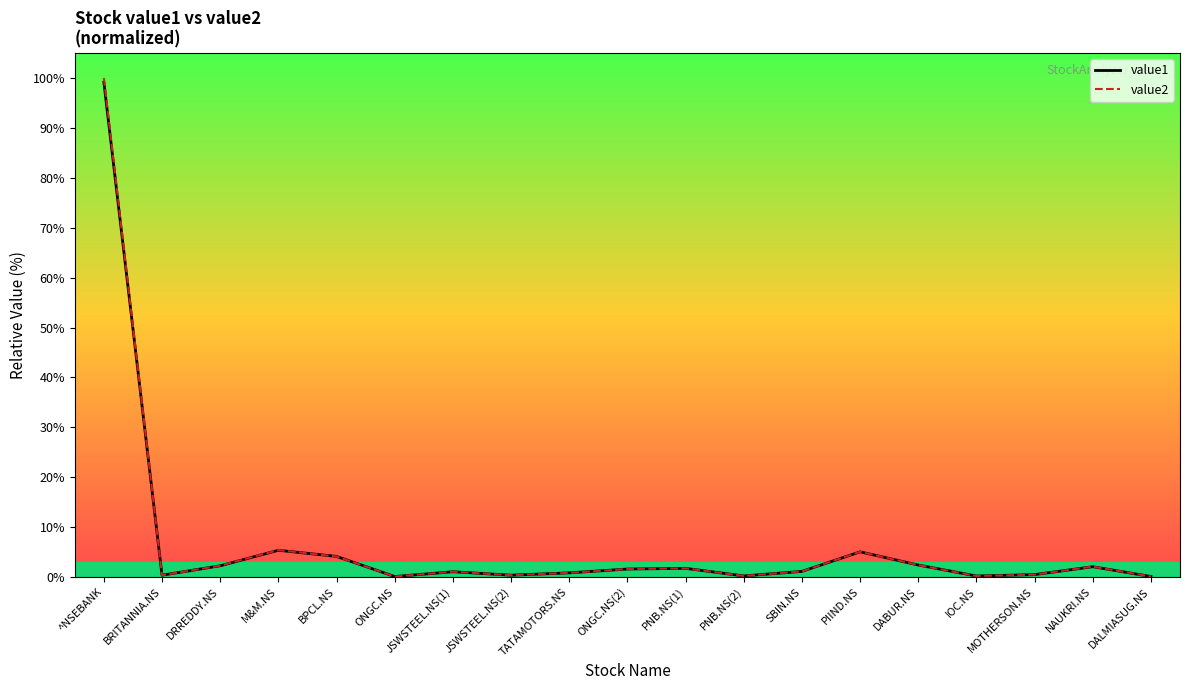

What is the sum of all value2 values?

129.2